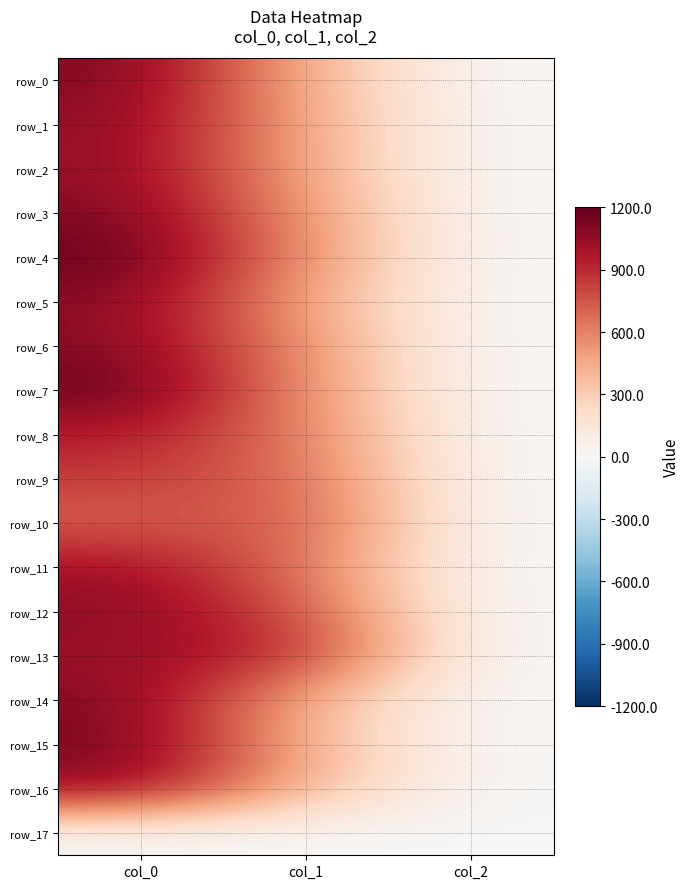

List the series in order of their peak value, lowest first.

row_17, row_10, row_9, row_8, row_11, row_13, row_2, row_1, row_16, row_12, row_5, row_6, row_3, row_14, row_0, row_15, row_7, row_4